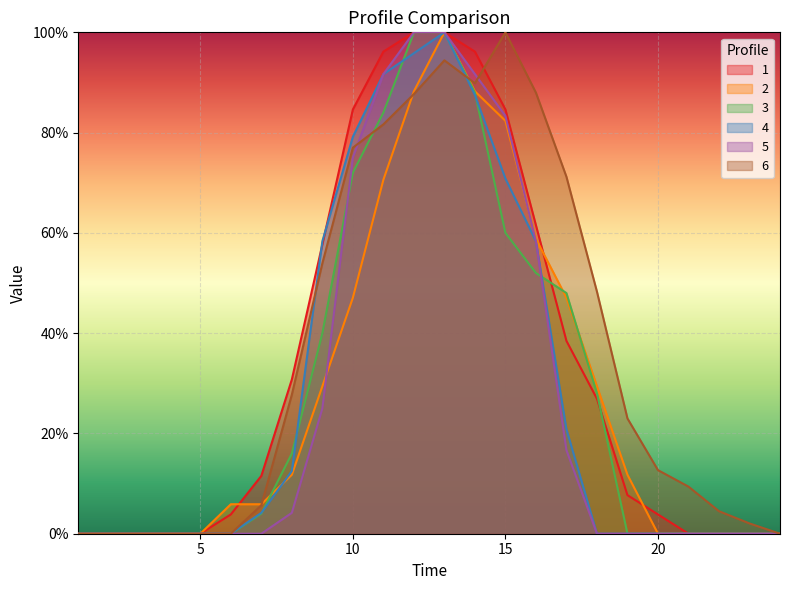

What is the spread (max minus min) of values at 19?

0.2